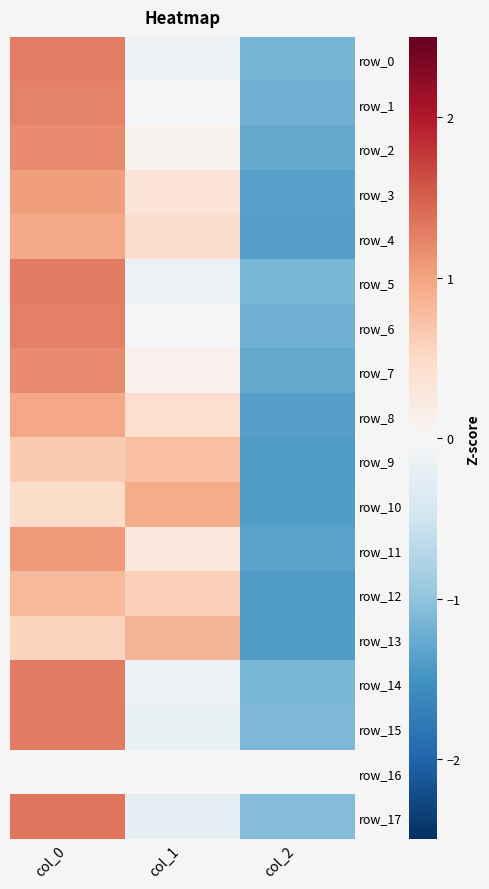

At col_0, list the series in order from smallest to largest.

row_16, row_10, row_13, row_9, row_12, row_4, row_8, row_3, row_11, row_7, row_2, row_1, row_6, row_0, row_14, row_5, row_15, row_17